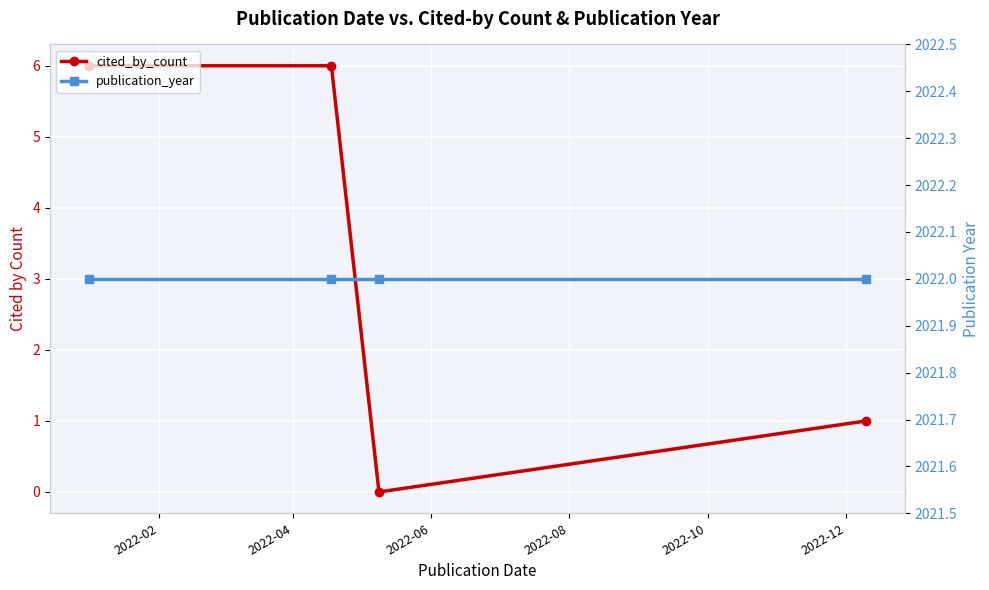

True or false: cited_by_count and publication_year intersect in this chart.

False